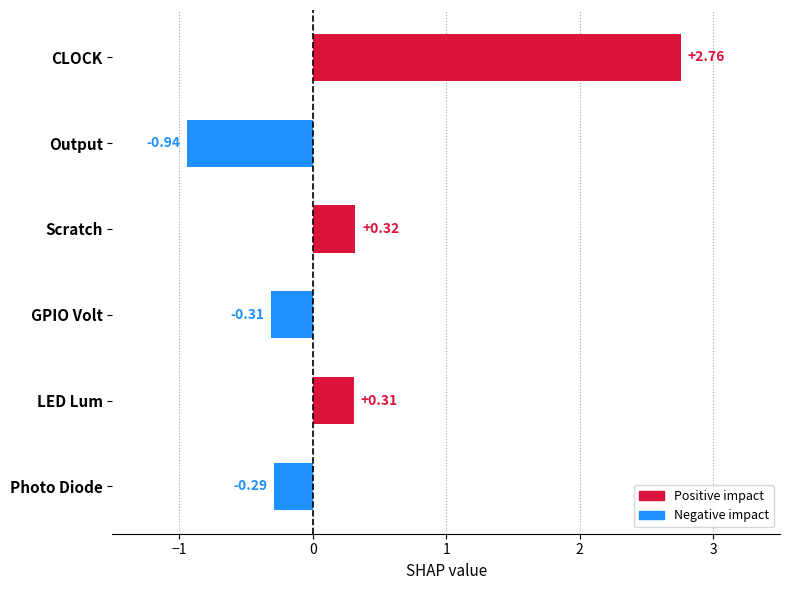

List the labels in order of value, largest first.

CLOCK, Scratch, LED Lum, Photo Diode, GPIO Volt, Output